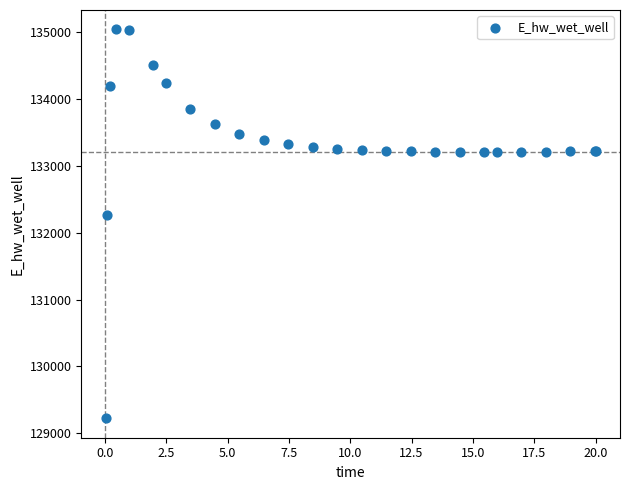

What Y value in the scatter plot is closest to 132132?

132259.9